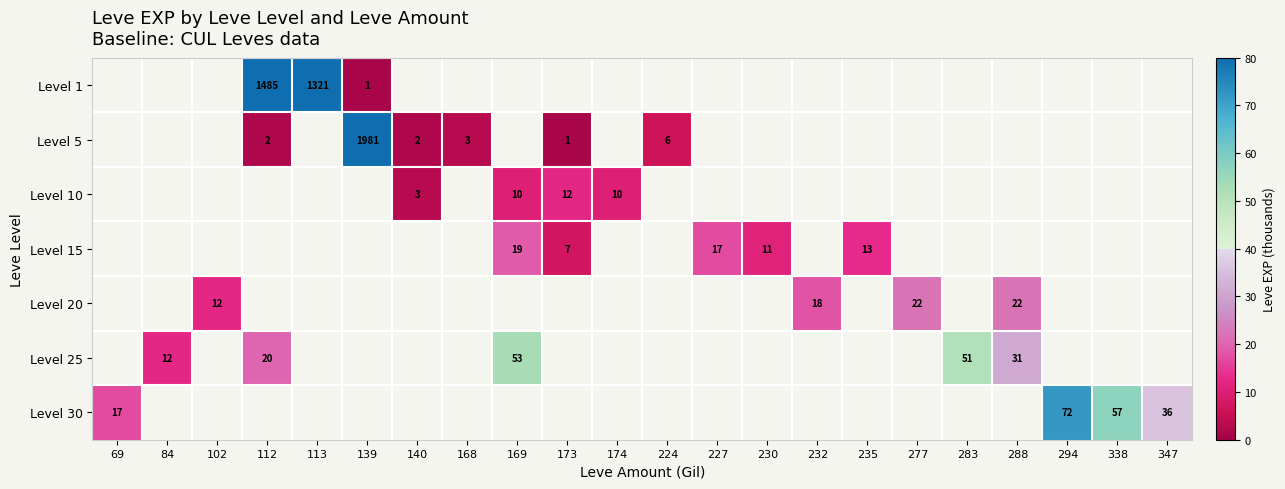

What is the maximum value shown in the chart?

1981.0